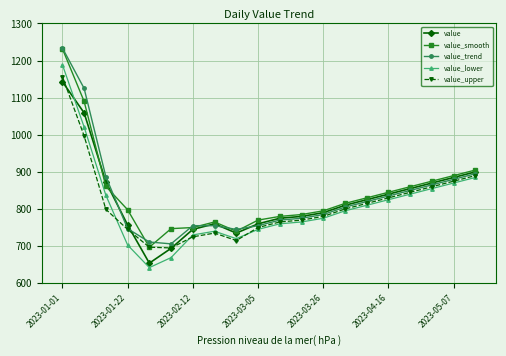

What is the maximum value shown in the chart?

1234